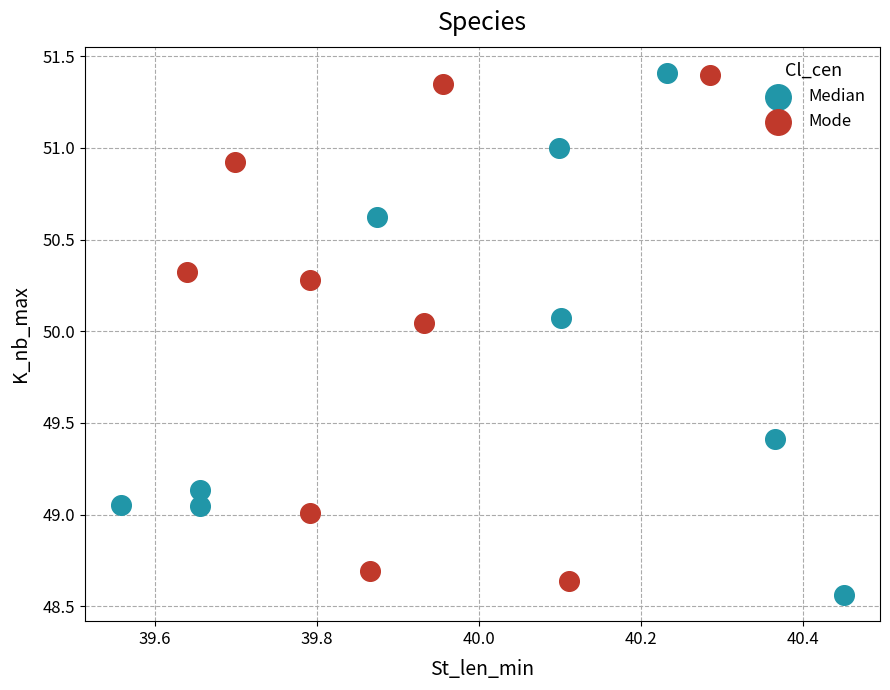

What are all the series names shown in the legend?

Median, Mode